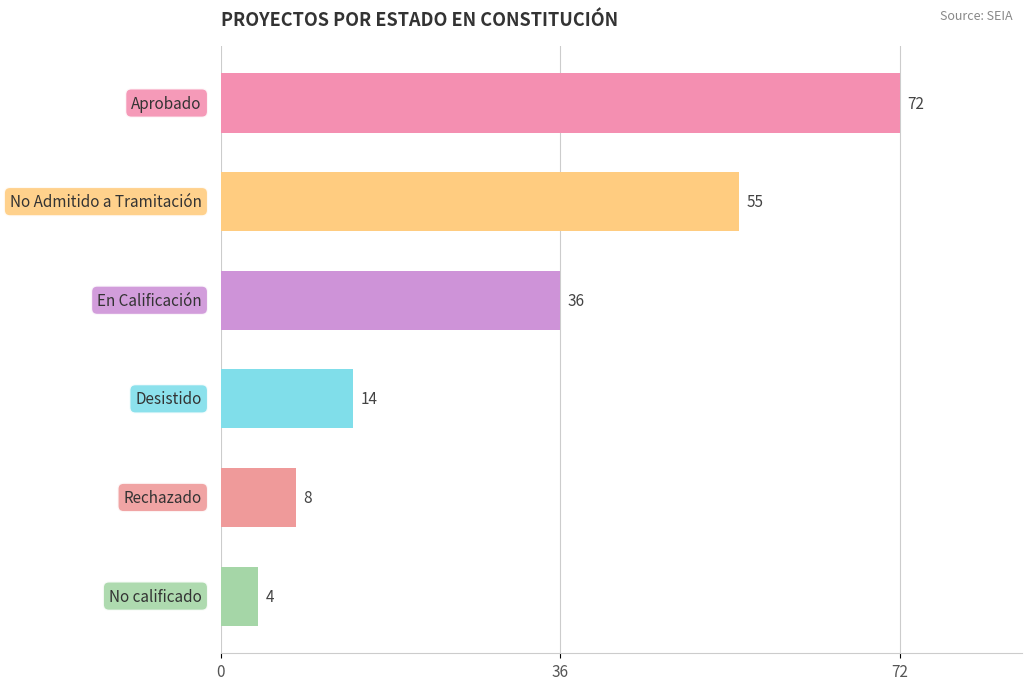

What is the minimum value shown in the chart?

4